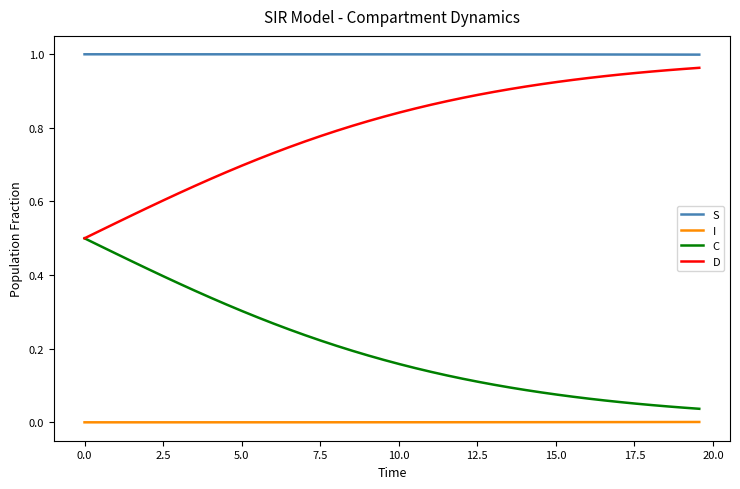

How many lines are shown in the chart?

4